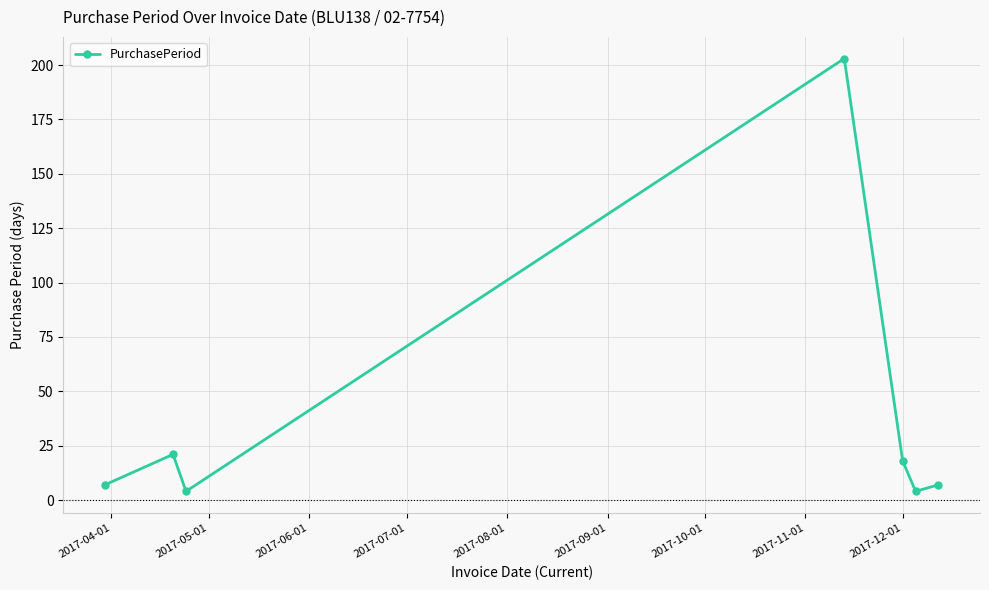

Reading left to right, list all the values displayed in this chart.

7	21	4	203	18	4	7